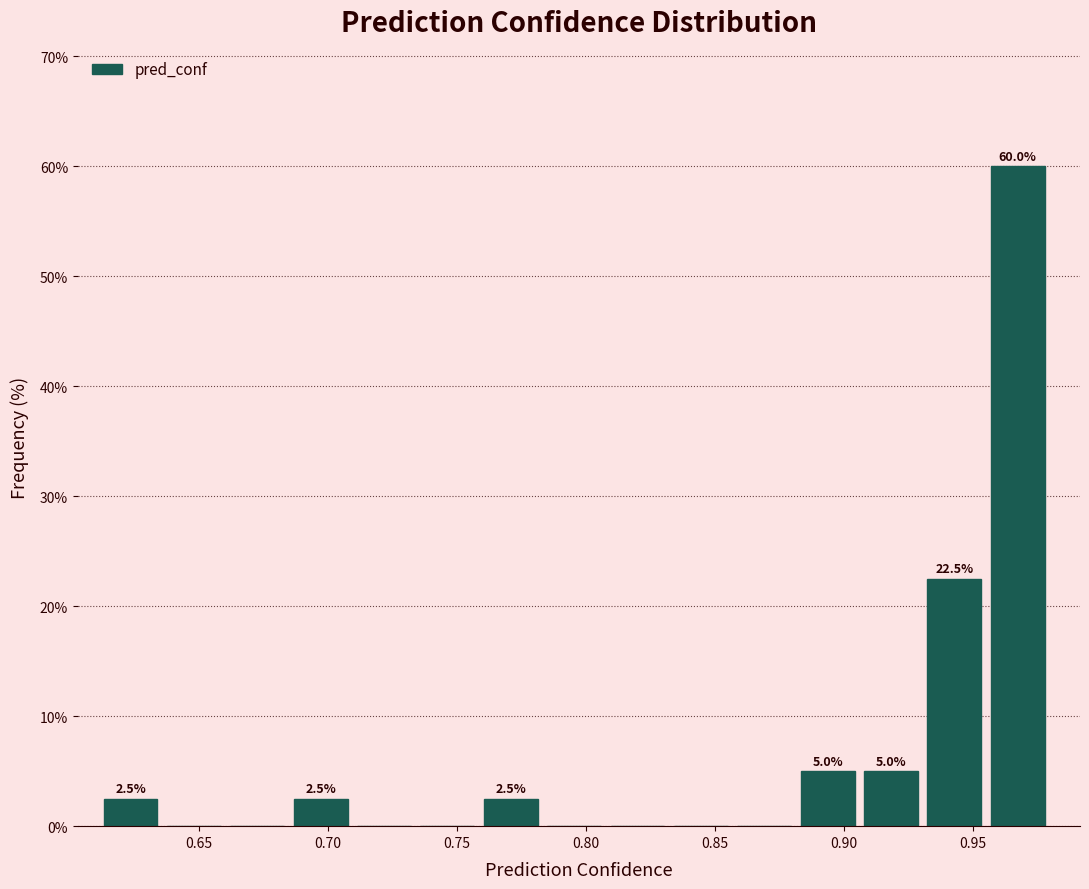

Which range on the x-axis has the tallest bar?

0.955 to 0.980